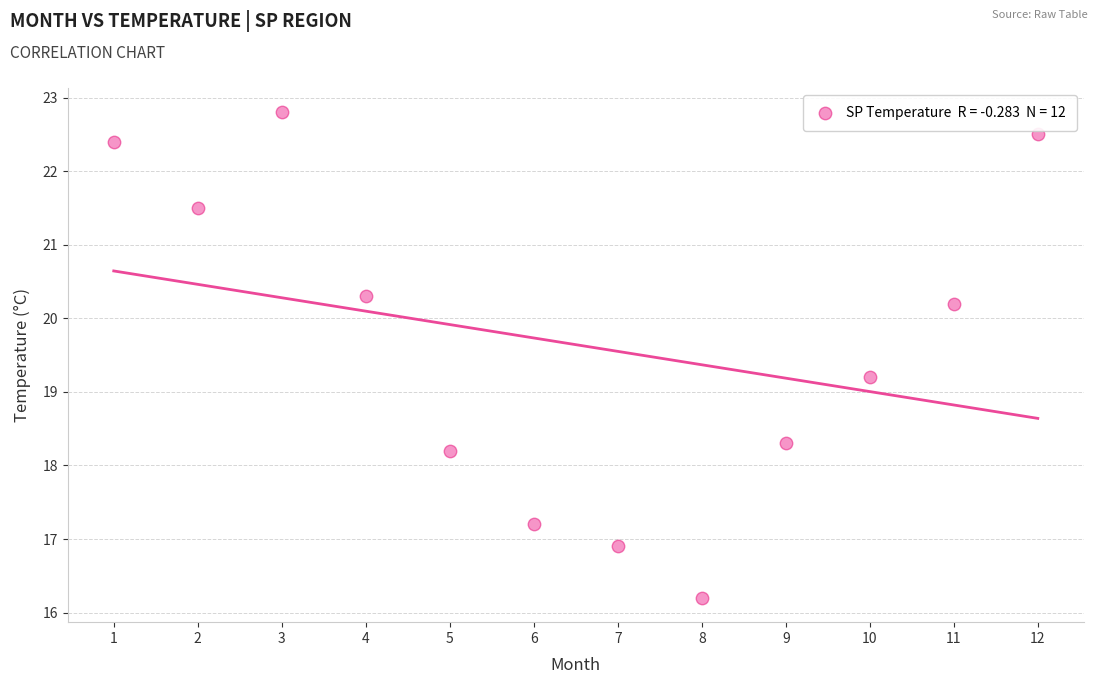

What Y value in the scatter plot is closest to 19?

19.2